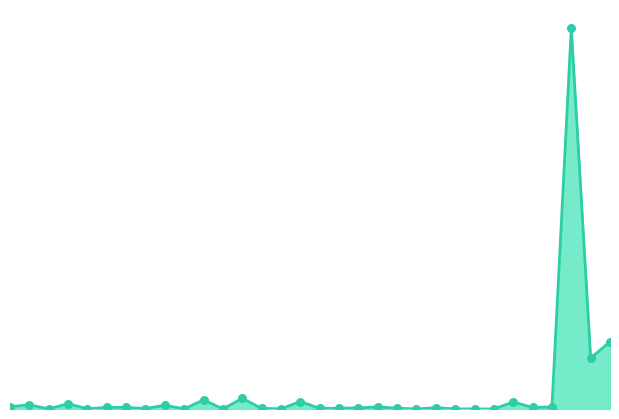

Is this an area chart (filled region under the line)?

Yes